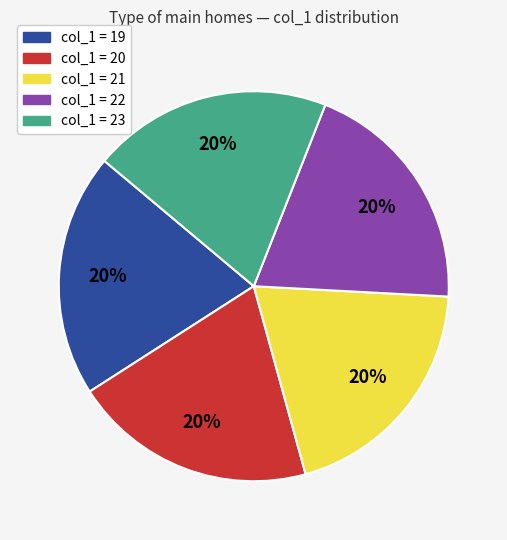

True or false: col_1 = 23 accounts for 20% of the total.

True